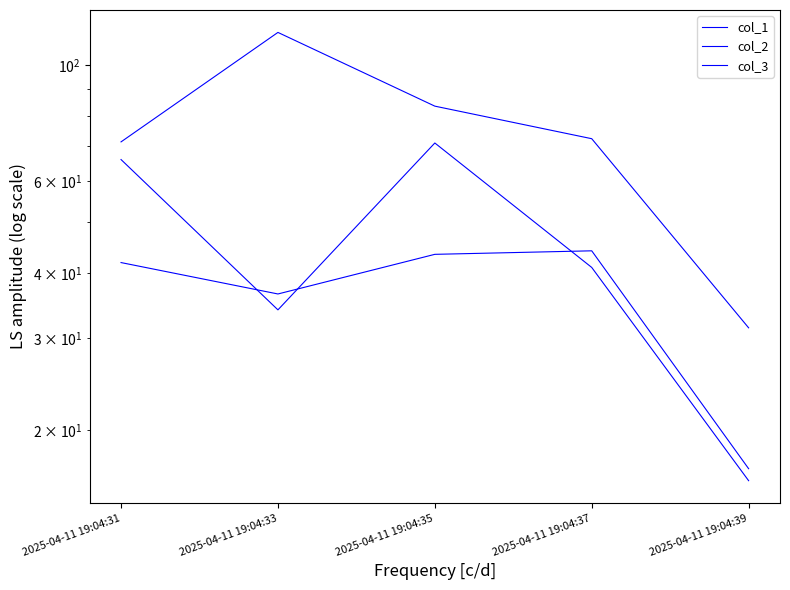

How many categories are shown in the chart?

5